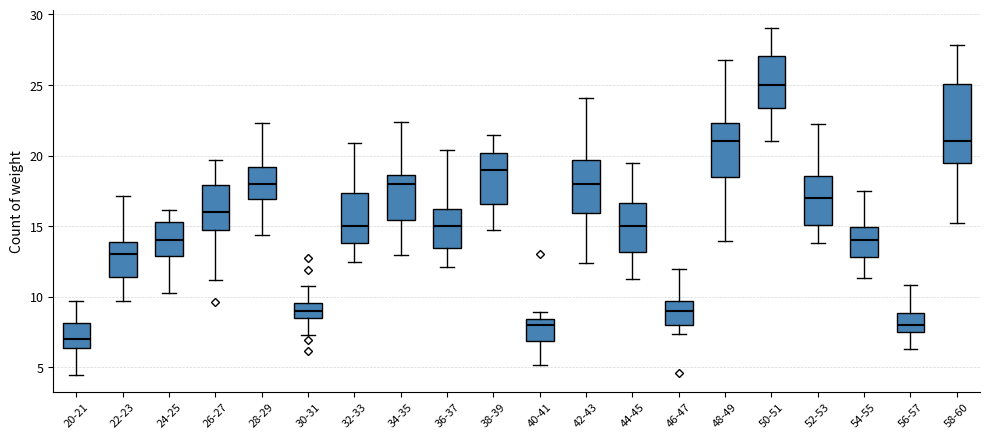

Where does the lower whisker of the box for 20-21 end on the y-axis? The values are not printed on the chart, so give them approximately, as read against the axis.

4.5